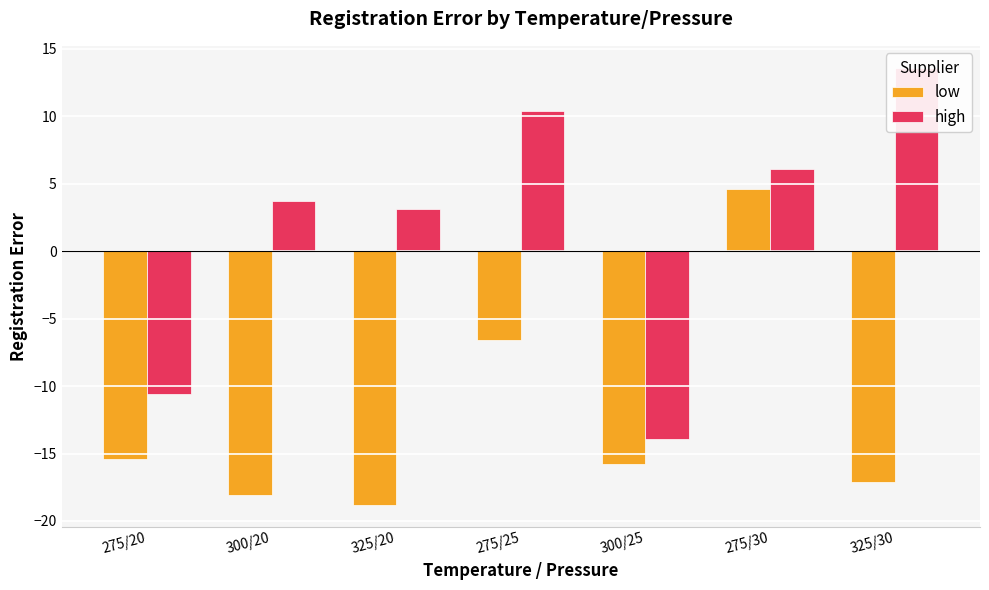

Rank the series at 300/25 from highest to lowest value.

high, low